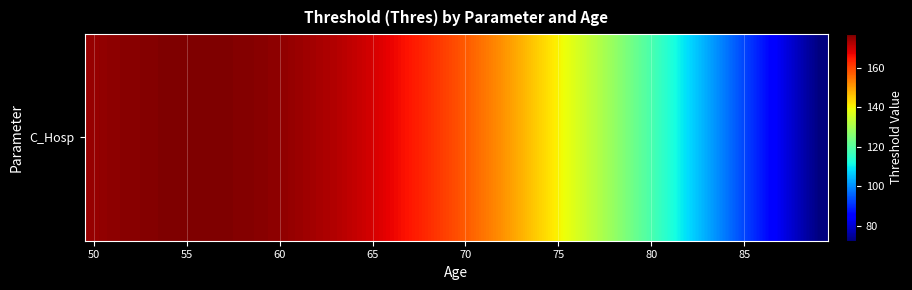

How many distinct data groups are displayed?

1